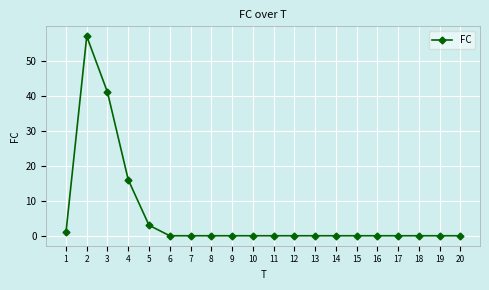

Where is the first local maximum?

2